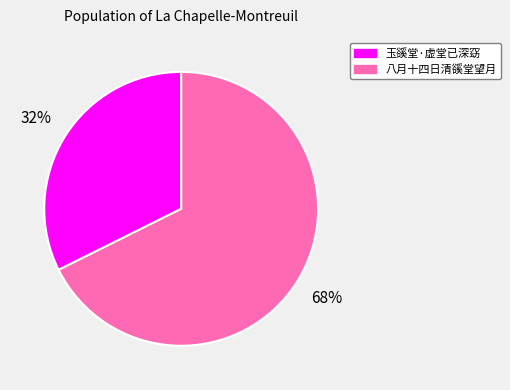

True or false: 玉豀堂·虚堂已深窈 accounts for 32% of the total.

True